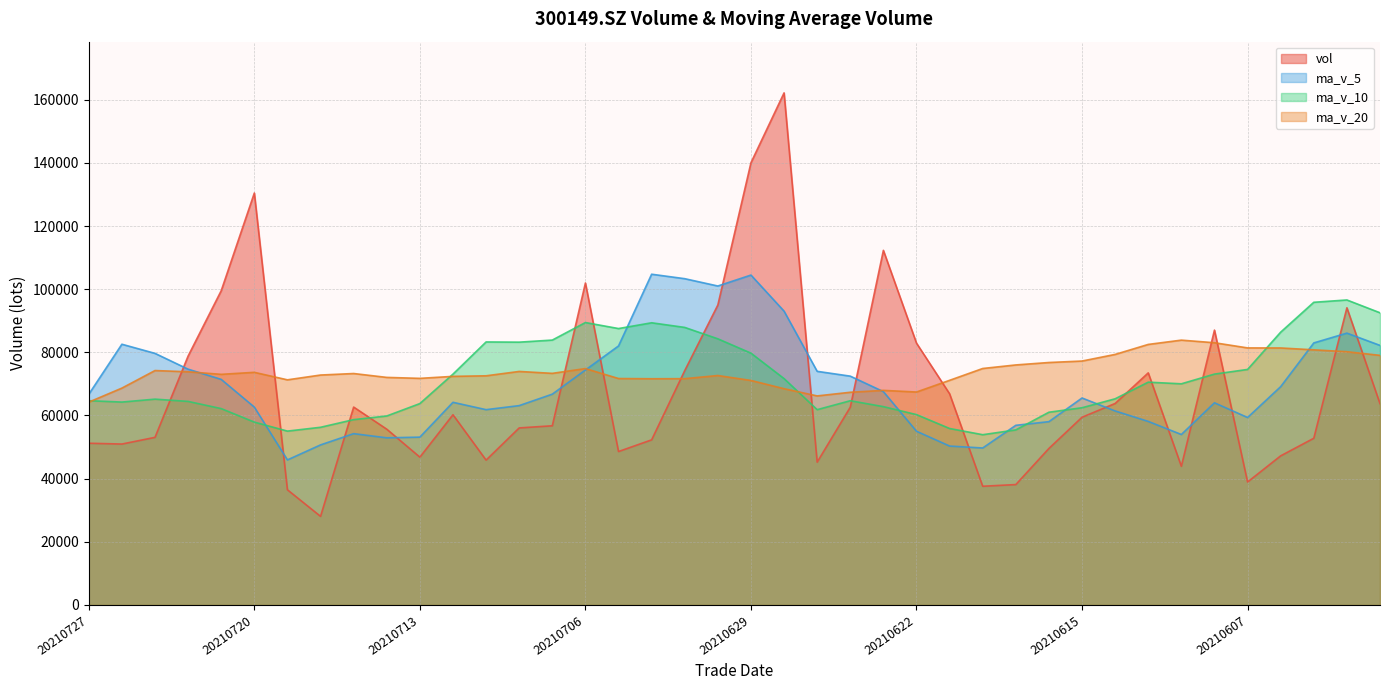

Reading right to left, list all the values displayed in this chart.

vol: 20210601=63741.7	20210602=94105.9	20210603=52788.2	20210604=47222.1	20210607=38935.6	20210608=87032.0	20210609=43915.6	20210610=73496.8	20210611=63805.3	20210615=59443.9	20210616=49567.8	20210617=38122.2	20210618=37593.4	20210621=66866.0	20210622=82909.4	20210623=112290.6	20210624=62621.8	20210625=45222.1	20210628=162157.5	20210629=140030.0	20210630=94975.6	20210701=74211.6	20210702=52283.1	20210705=48585.9	20210706=101953.2	20210707=56740.0	20210708=56060.3	20210709=45870.9	20210712=60231.1	20210713=46808.0	20210714=55661.1	20210715=62662.9	20210716=28054.8	20210719=36472.2	20210720=130441.1	20210721=99519.7	20210722=78820.9	20210723=53076.4	20210726=50956.0	20210727=51212.0
ma_v_5: 20210601=82192.7	20210602=86082.4	20210603=82977.6	20210604=69131.0	20210607=59358.7	20210608=64016.8	20210609=53978.7	20210610=58120.4	20210611=61437.1	20210615=65538.7	20210616=58045.9	20210617=56887.2	20210618=49706.5	20210621=50318.7	20210622=55011.8	20210623=67556.3	20210624=72456.2	20210625=73982.0	20210628=93040.2	20210629=104464.4	20210630=101001.4	20210701=103319.4	20210702=104731.6	20210705=82017.3	20210706=74401.9	20210707=66754.8	20210708=63124.5	20210709=61842.1	20210712=64171.1	20210713=53142.1	20210714=52926.3	20210715=54246.8	20210716=50683.6	20210719=45931.8	20210720=62658.4	20210721=71430.2	20210722=74661.8	20210723=79666.1	20210726=82562.8	20210727=66717.0
ma_v_10: 20210601=92520.4	20210602=96578.9	20210603=95845.8	20210604=86388.9	20210607=74581.2	20210608=73104.7	20210609=70030.6	20210610=70549.0	20210611=65284.0	20210615=62448.7	20210616=61031.3	20210617=55433.0	20210618=53913.5	20210621=55877.9	20210622=60275.2	20210623=62801.1	20210624=64671.7	20210625=61844.2	20210628=71679.5	20210629=79738.1	20210630=84278.8	20210701=87887.8	20210702=89356.8	20210705=87528.8	20210706=89433.1	20210707=83878.1	20210708=83221.9	20210709=83286.8	20210712=73094.2	20210713=63772.0	20210714=59840.5	20210715=58685.7	20210716=56262.8	20210719=55051.5	20210720=57900.3	20210721=62178.2	20210722=64454.3	20210723=65174.8	20210726=64247.3	20210727=64687.7
ma_v_20: 20210601=79038.4	20210602=80194.4	20210603=80792.1	20210604=81378.1	20210607=81397.4	20210608=83036.8	20210609=83859.7	20210610=82501.5	20210611=79337.0	20210615=77239.9	20210616=76775.9	20210617=76005.9	20210618=74879.6	20210621=71133.4	20210622=67428.2	20210623=67952.9	20210624=67351.1	20210625=66196.6	20210628=68481.7	20210629=71093.4	20210630=72655.1	20210701=71660.4	20210702=71635.1	20210705=71703.3	20210706=74854.2	20210707=73339.6	20210708=73946.8	20210709=72565.5	20210712=72386.8	20210713=71755.0	20210714=72059.7	20210715=73286.7	20210716=72809.8	20210719=71290.1	20210720=73666.7	20210721=73028.2	20210722=73838.1	20210723=74230.8	20210726=68670.8	20210727=64229.9